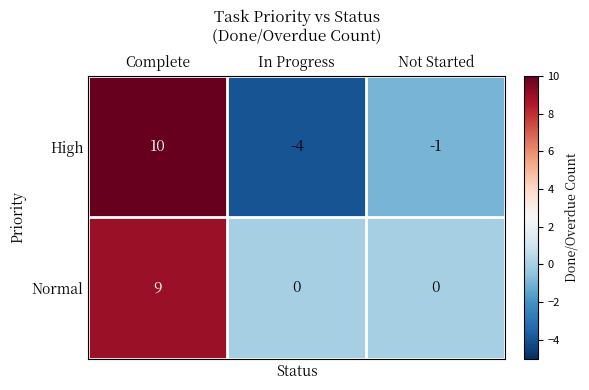

At how many categories does at least one series exceed -2?

3